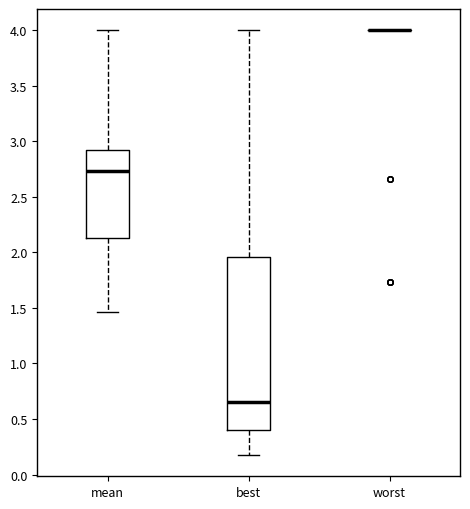

Reading left to right, read every box against the y-axis: the position of its median line, the range the box covers, and the ends of its whiskers. The values are not printed on the chart, so give them approximately, as read against the axis.

mean: median 2.75, box 2.15 to 2.90, whiskers 1.45 to 4.00
best: median 0.65, box 0.40 to 1.95, whiskers 0.20 to 4.00
worst: box collapsed to a line at 4.00, whiskers 4.00 to 4.00